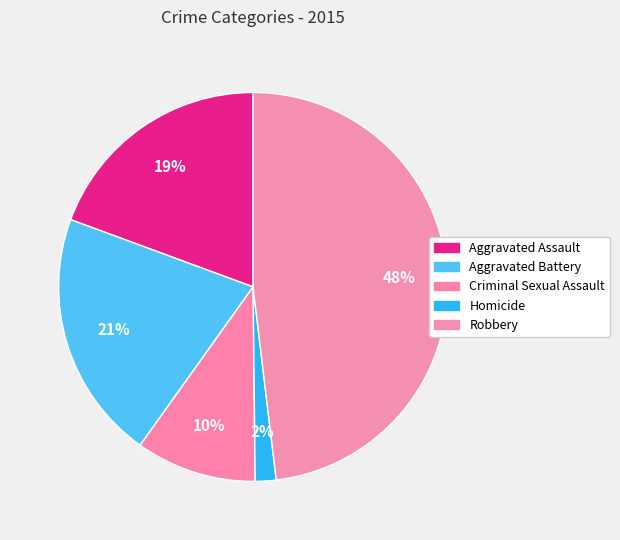

To the nearest percent, what is the average slice percentage?

20%